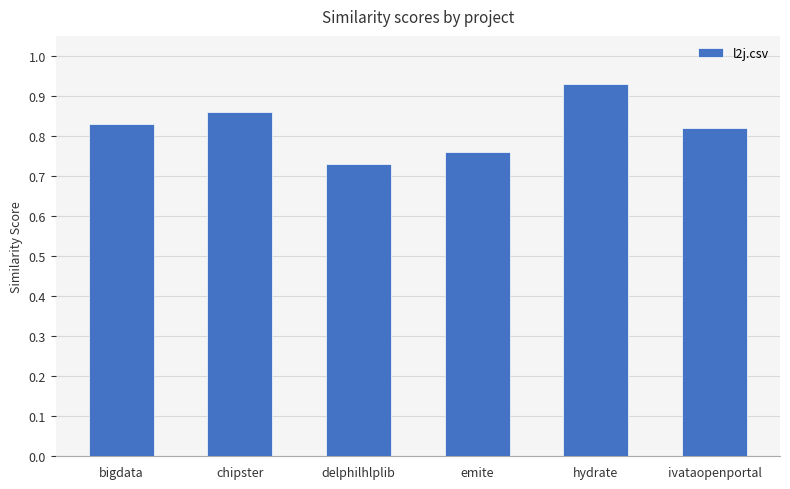

How many bars are there in total?

6